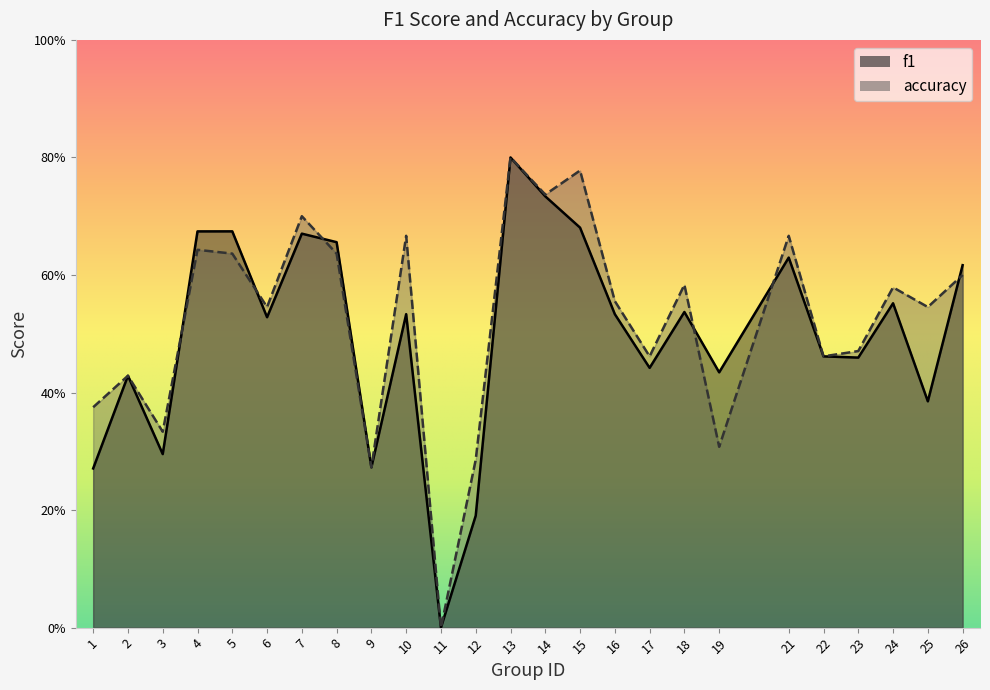

True or false: f1 has a value of 0.7 at 4.

True